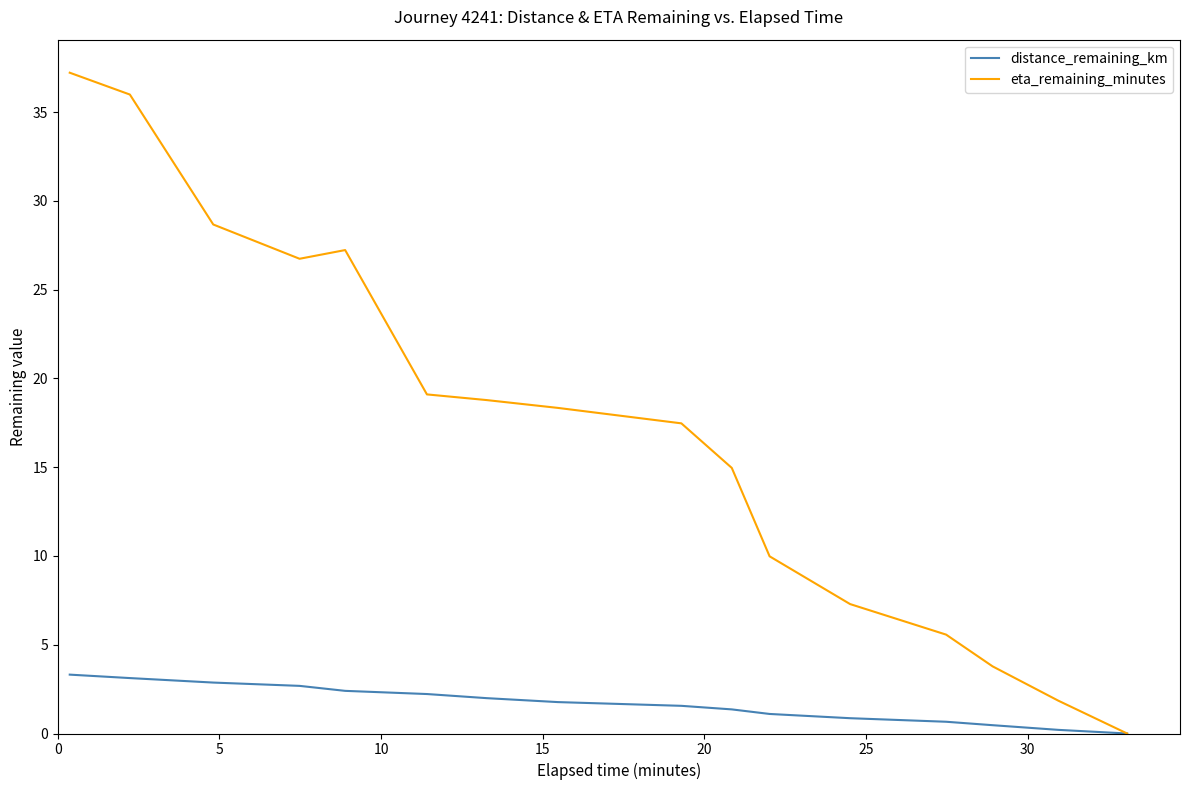

List the series in order of their peak value, highest first.

eta_remaining_minutes, distance_remaining_km